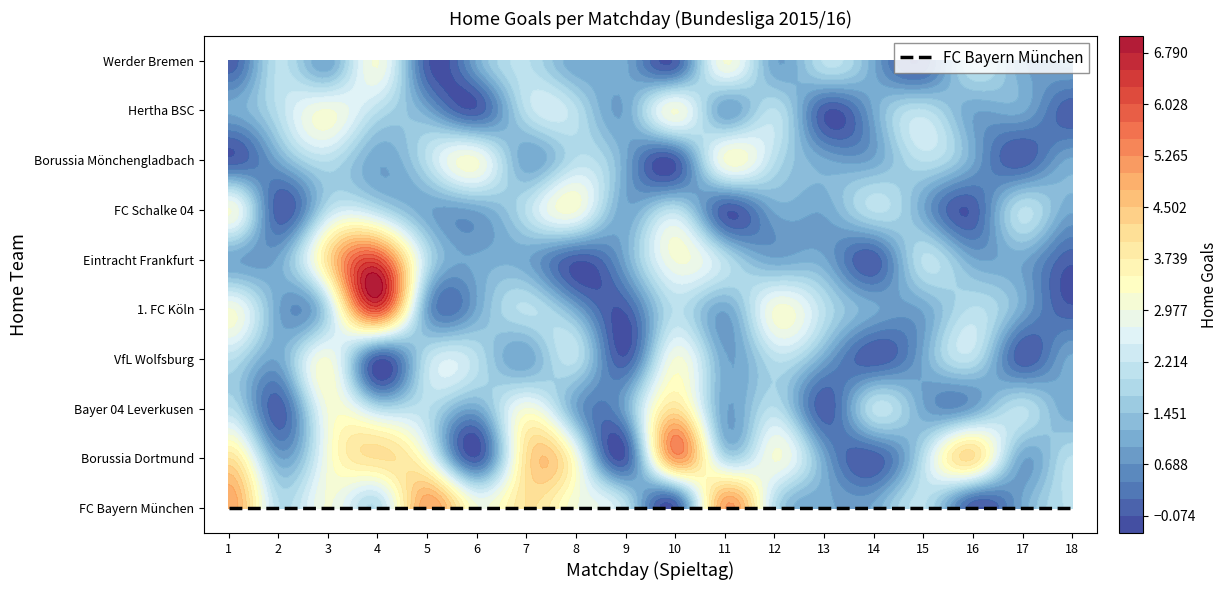

What is the difference between the second highest and second lowest values in the VfL Wolfsburg series?

3